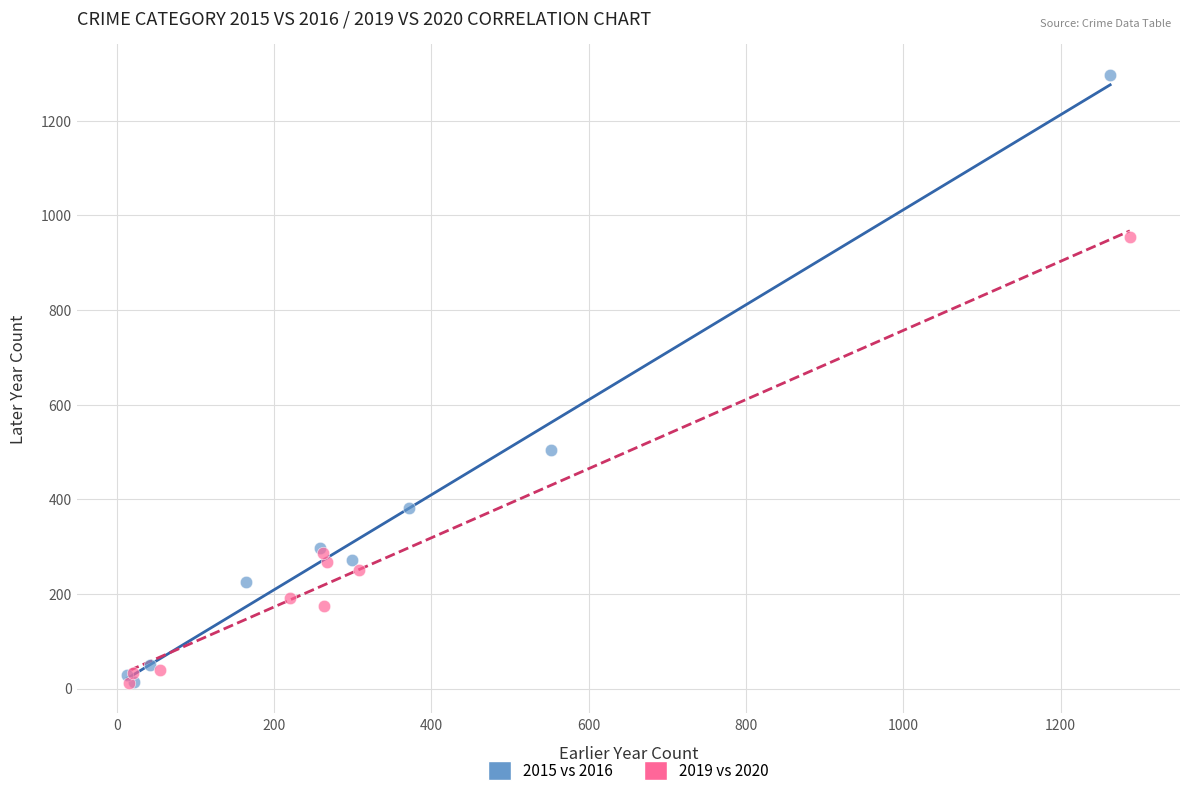

Which series reaches the maximum Y coordinate?

2015 vs 2016